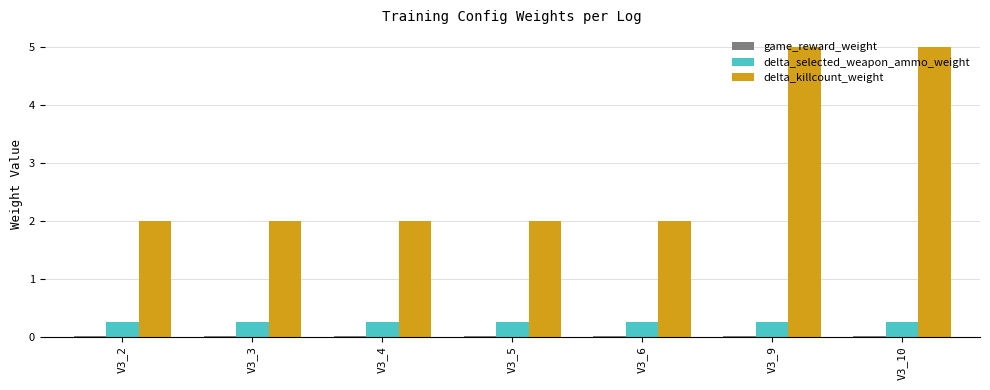

Which series has the largest total across all categories?

delta_killcount_weight